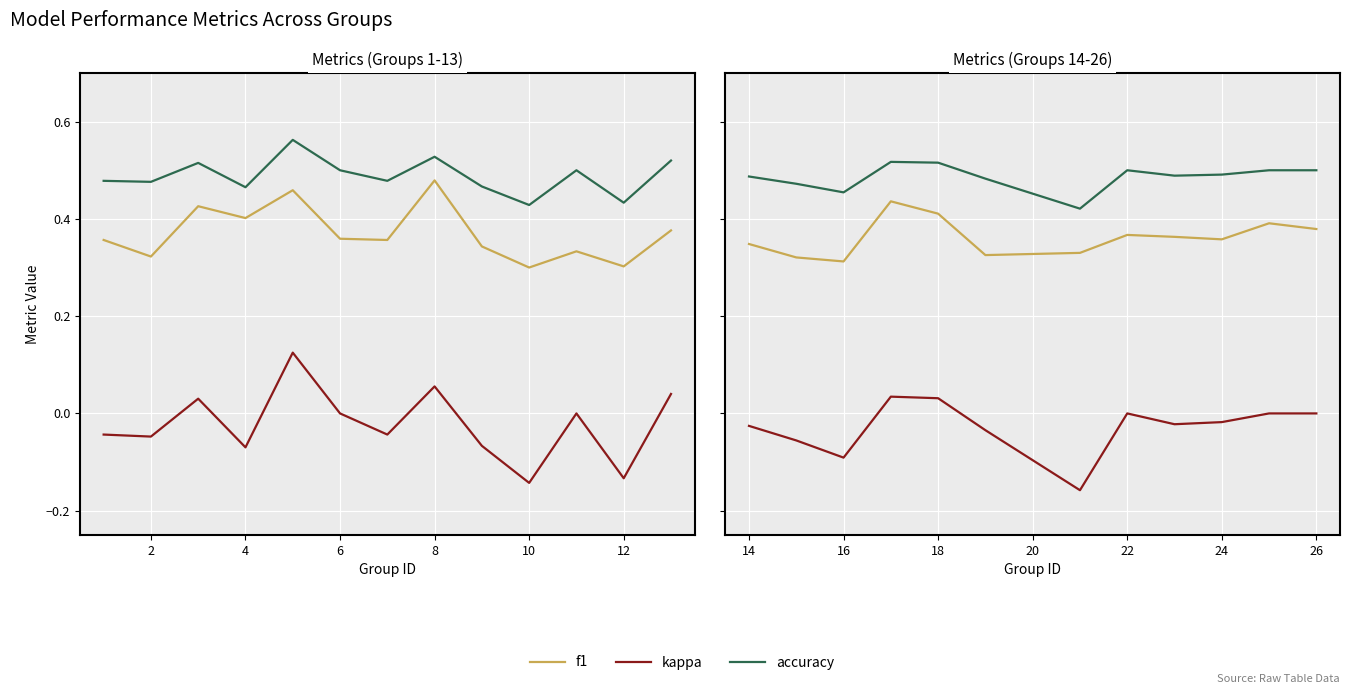

List the series in order of their peak value, lowest first.

kappa, f1, accuracy